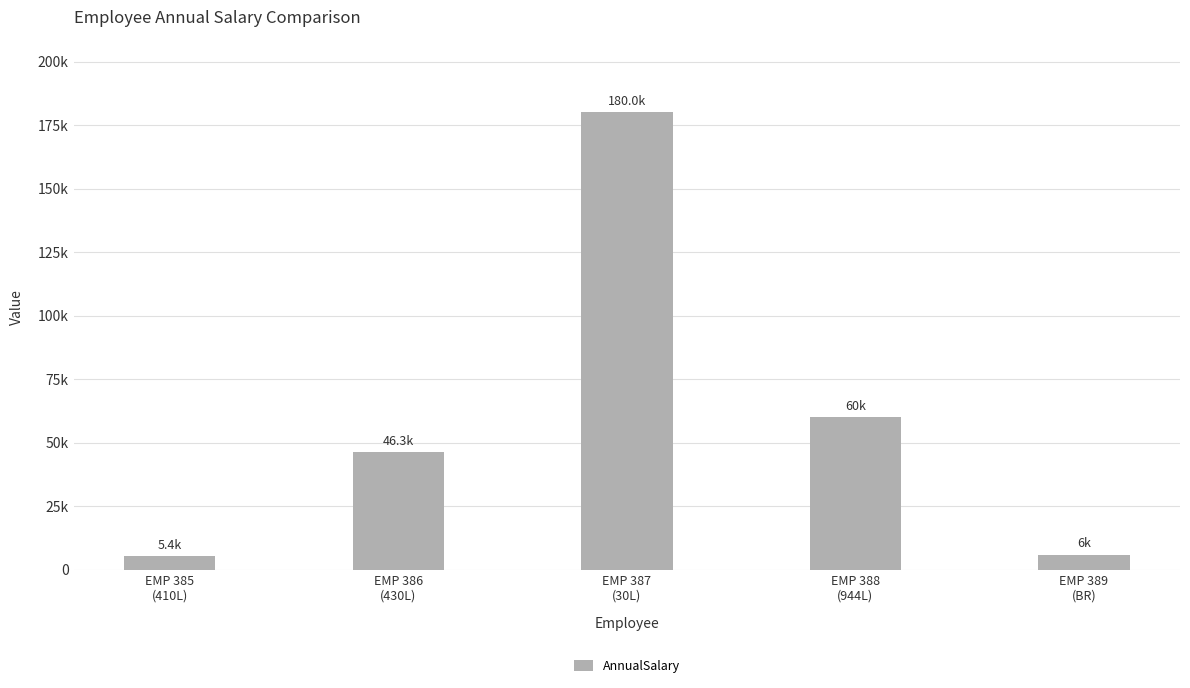

List the labels in order of value, largest first.

EMP 387
(30L), EMP 388
(944L), EMP 386
(430L), EMP 389
(BR), EMP 385
(410L)